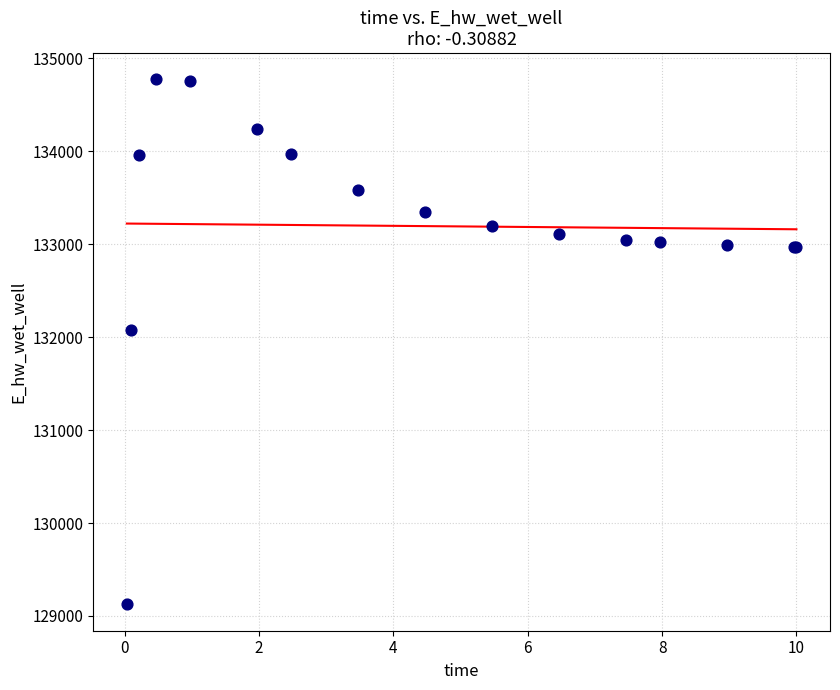

What Y value in the scatter plot is closest to 131947?

132070.9